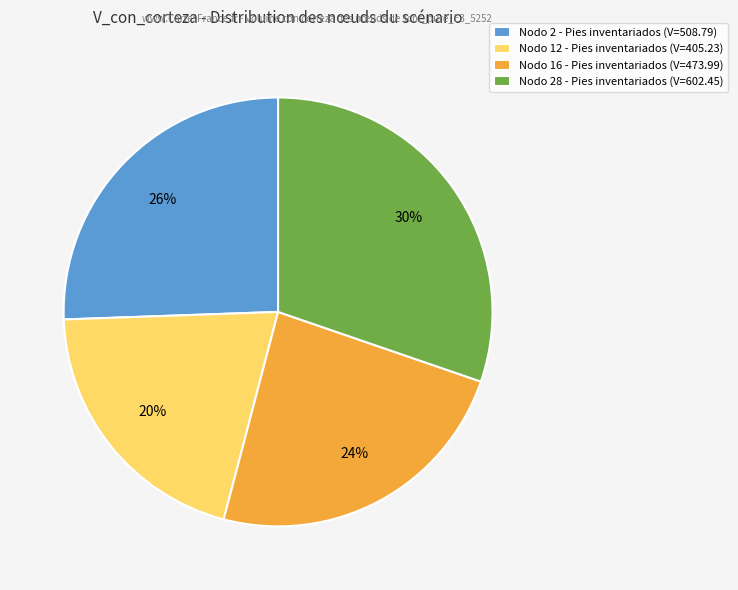

Between Nodo 28 - Pies inventariados (V=602.45) and Nodo 2 - Pies inventariados (V=508.79), which is larger?

Nodo 28 - Pies inventariados (V=602.45)